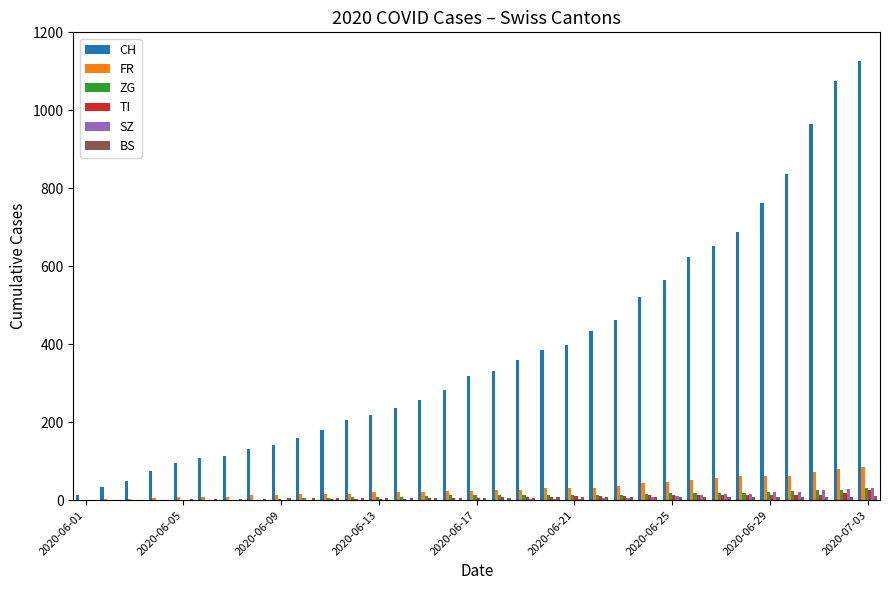

What is the maximum value shown in the chart?

1126